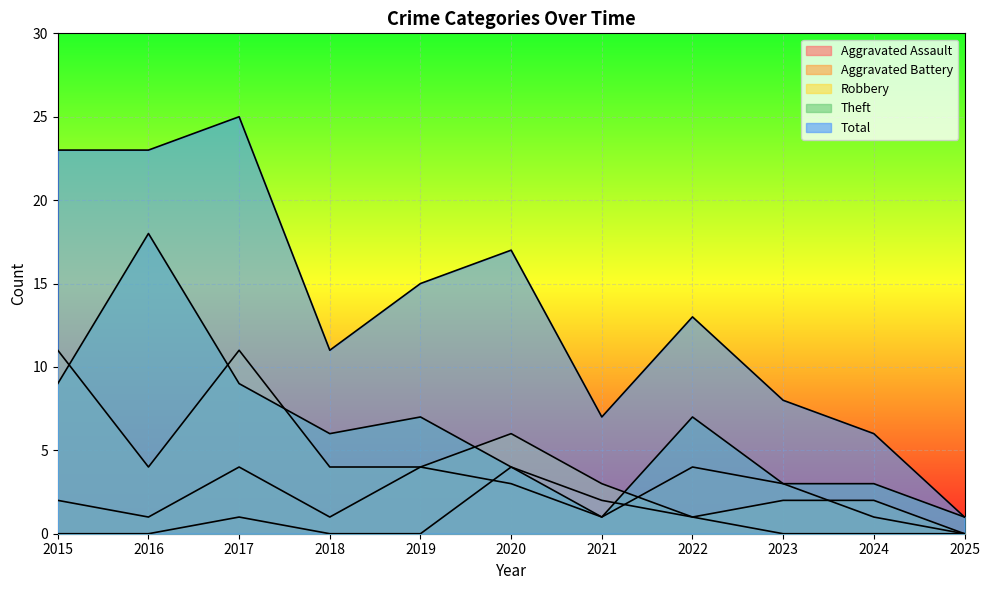

Rank the series by their maximum value, from lowest to highest.

Aggravated Assault, Aggravated Battery, Robbery, Theft, Total